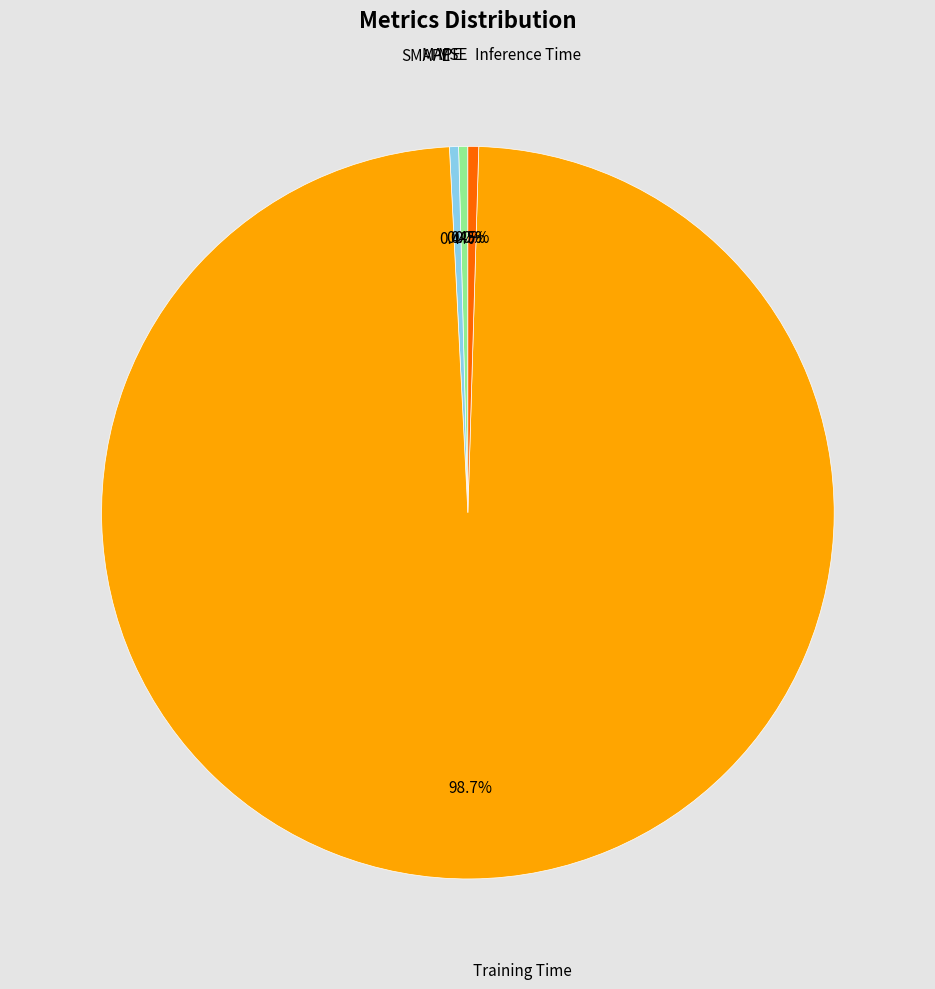

Does any single category account for the majority?

Yes